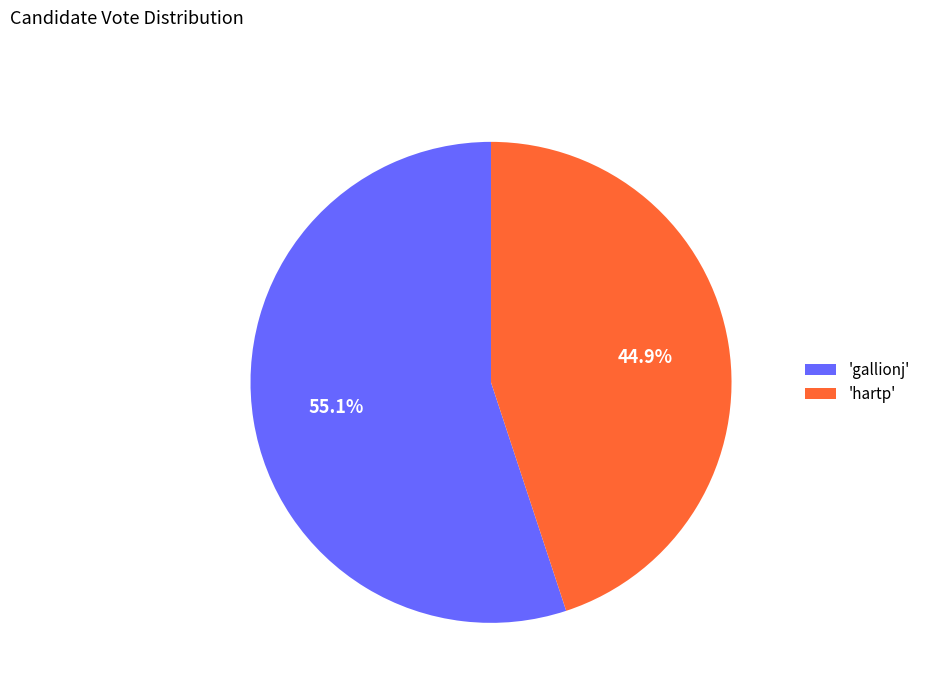

What is the ratio of the value at 'hartp' to the value at 'gallionj'?

0.8